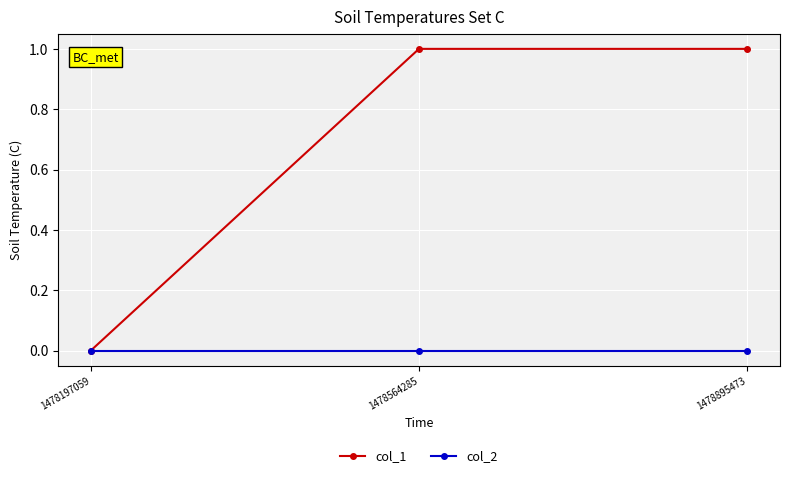

The value of col_1 at 1478197059 is 0. True or false?

True